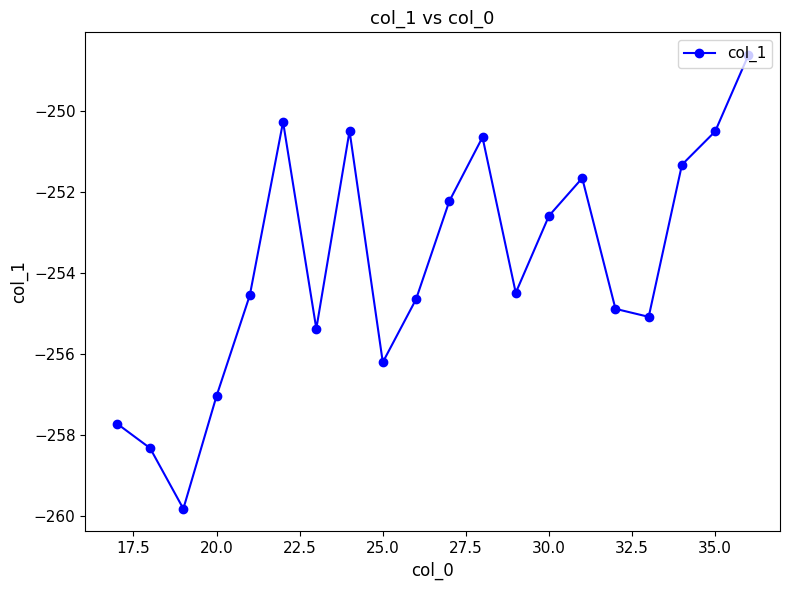

What is the average value?

-253.8